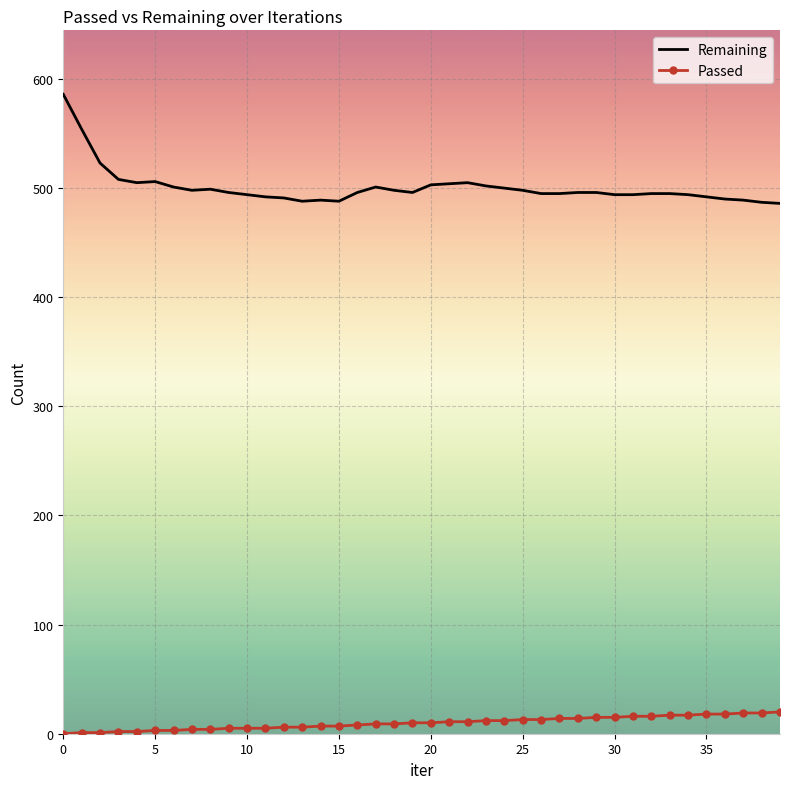

What is the sum of all Passed values?

397